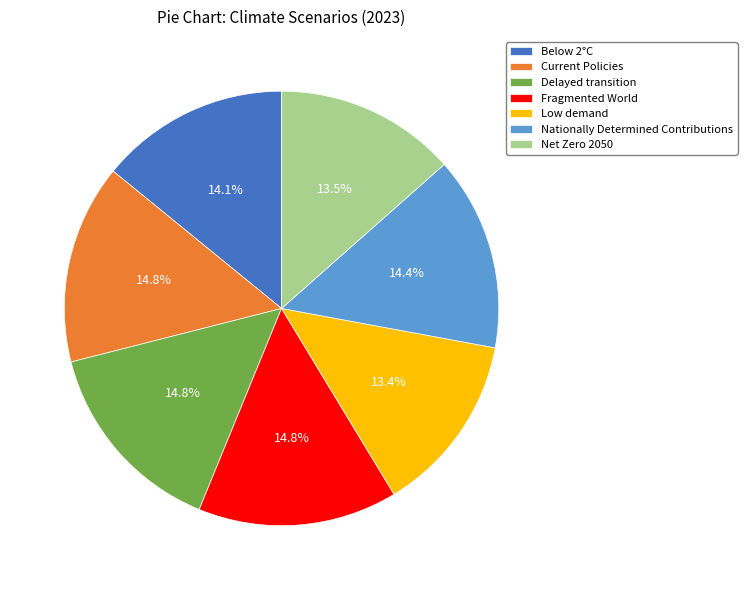

Is Low demand the majority of the pie?

No